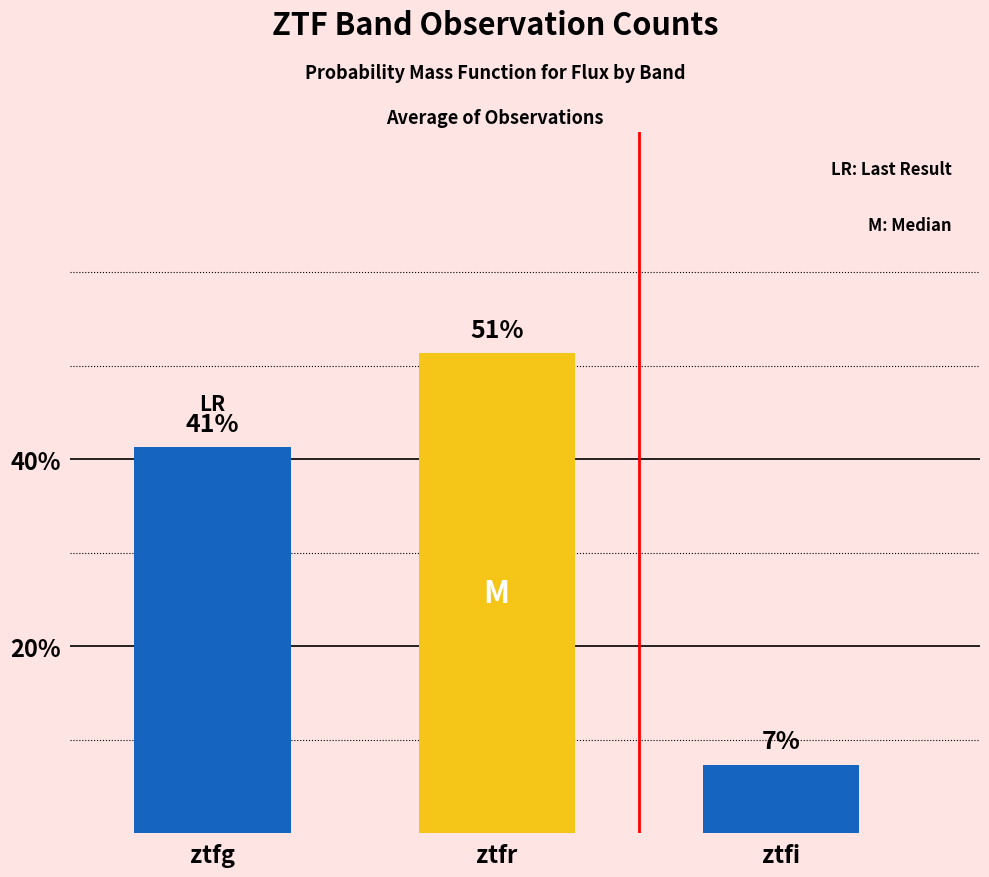

How many bars are there in total?

3